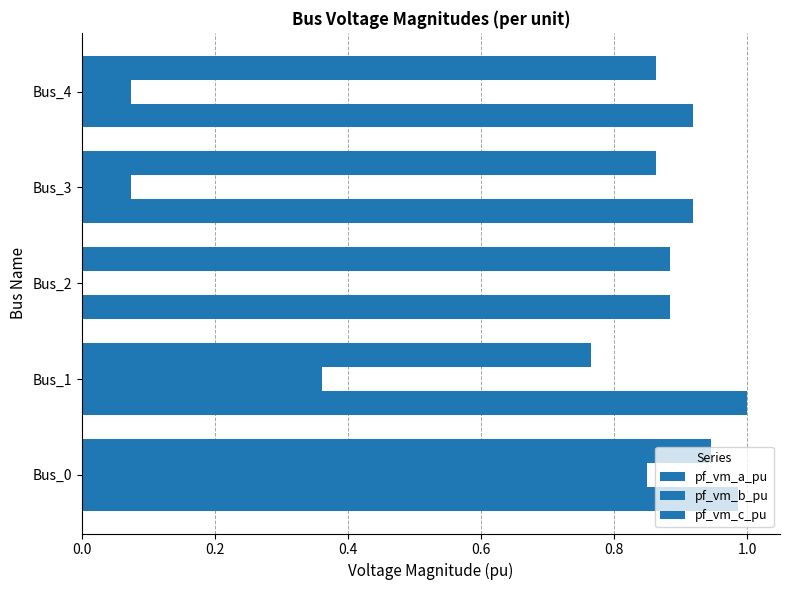

How many data points does each series have?

5